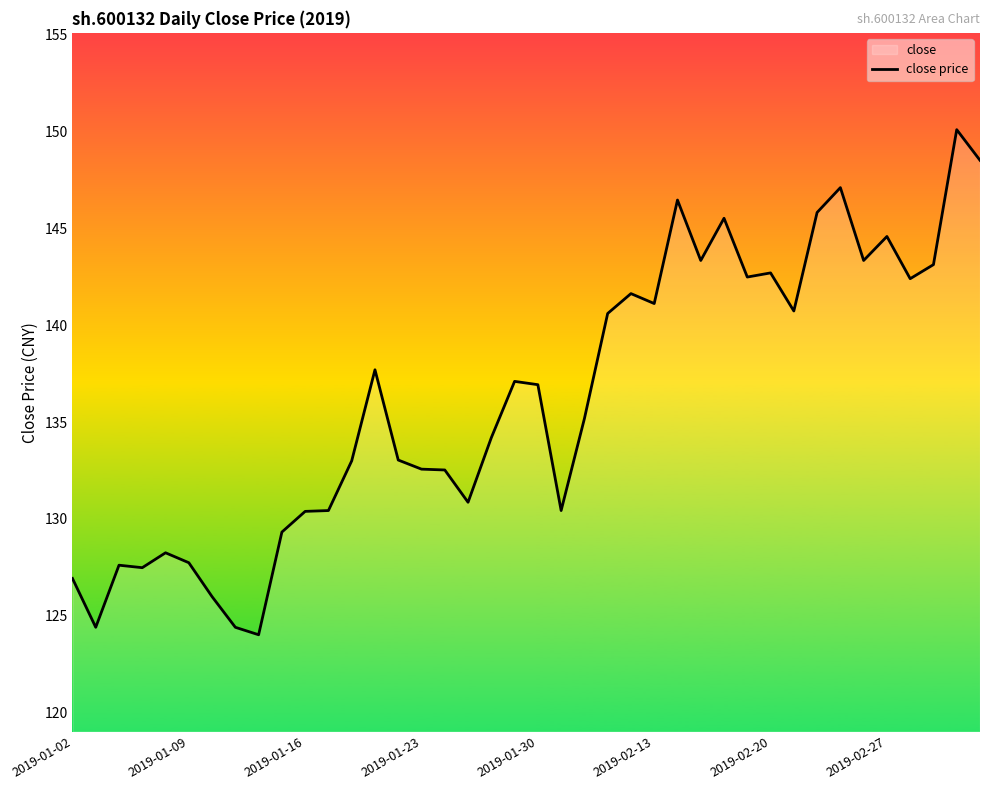

At which label does the data first exceed 136?

13